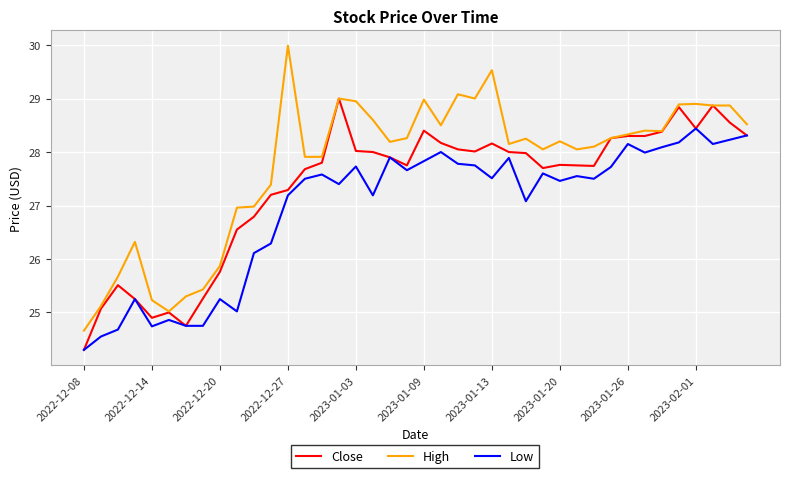

Which series has the largest total across all categories?

High